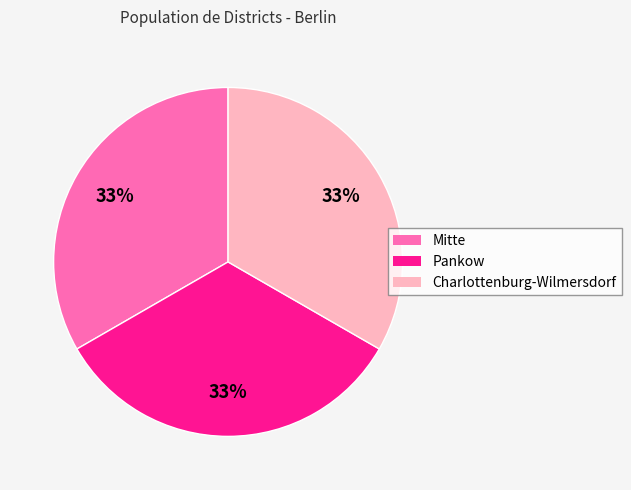

Count the number of slices in the pie.

3